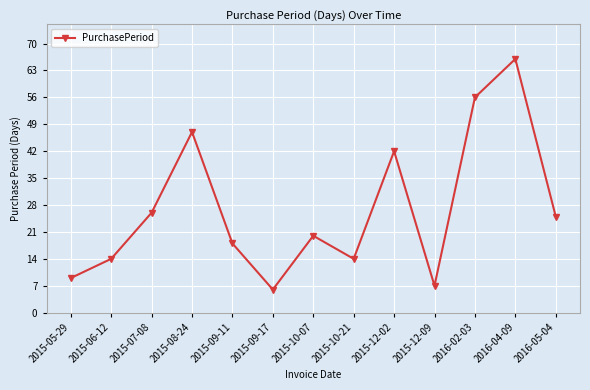

What is the ratio of the value at 2015-12-09 to the value at 2015-07-08?

0.3